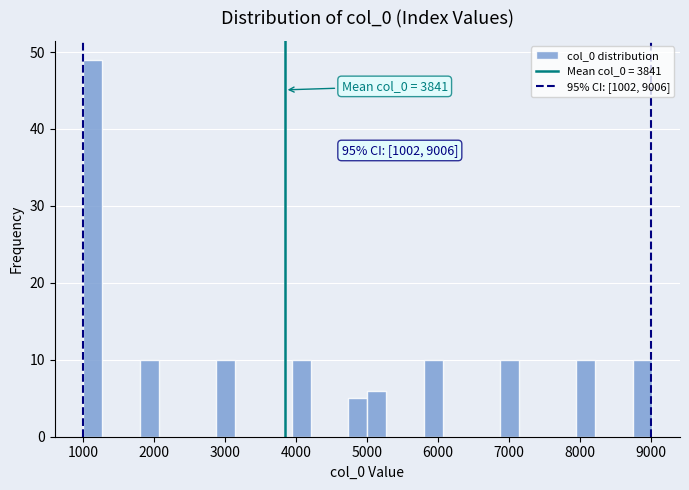

Around what value on the x-axis is the tallest bar? Give the approximate position of its centre, as read against the axis.

1100